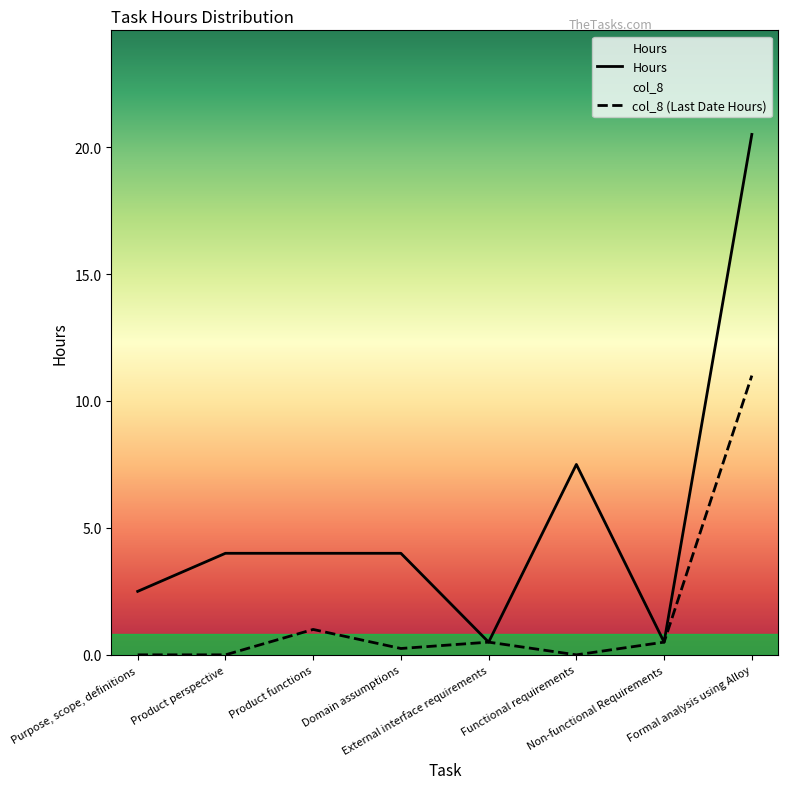

At which label is the value closest to 10?

Functional requirements